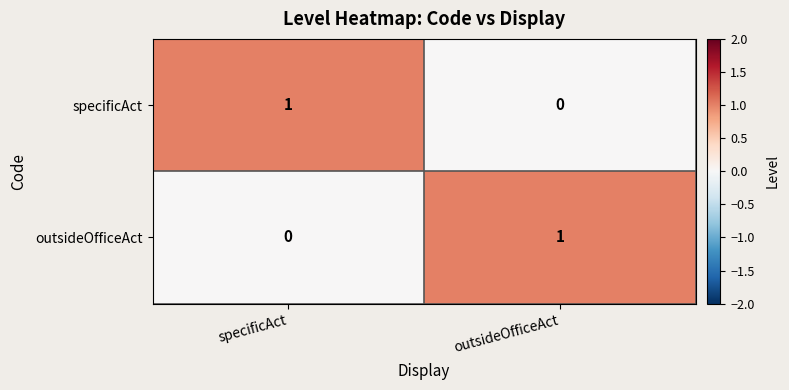

At which label is outsideOfficeAct closest to 0?

specificAct